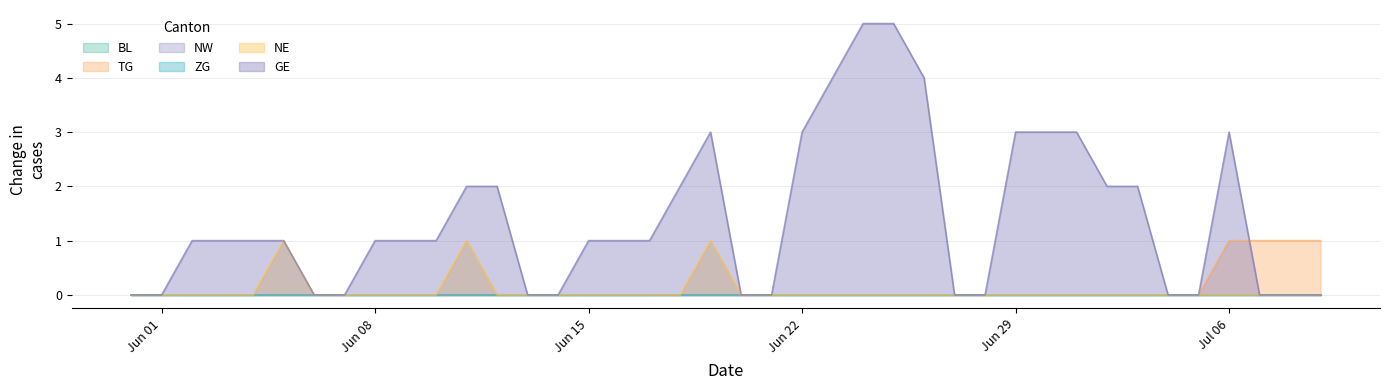

What is the average value of the GE series?

1